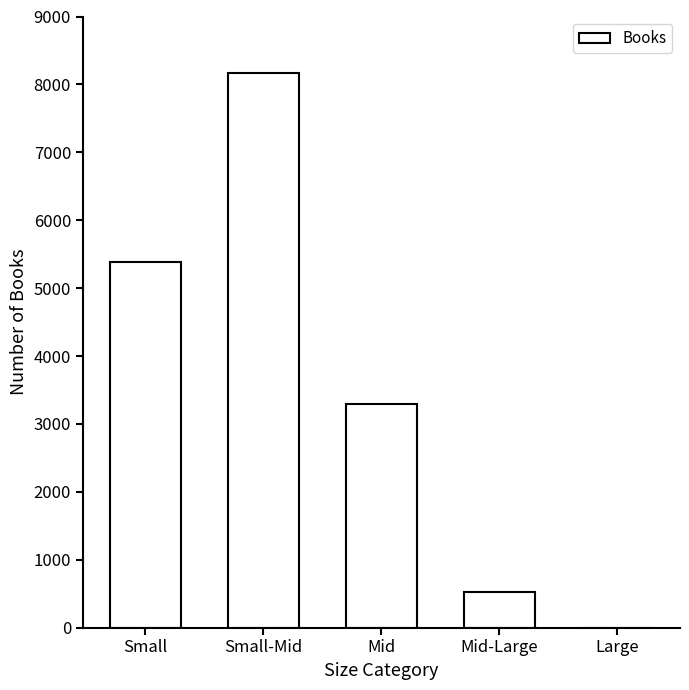

What is the ratio of the value at Mid-Large to the value at Small?

0.1